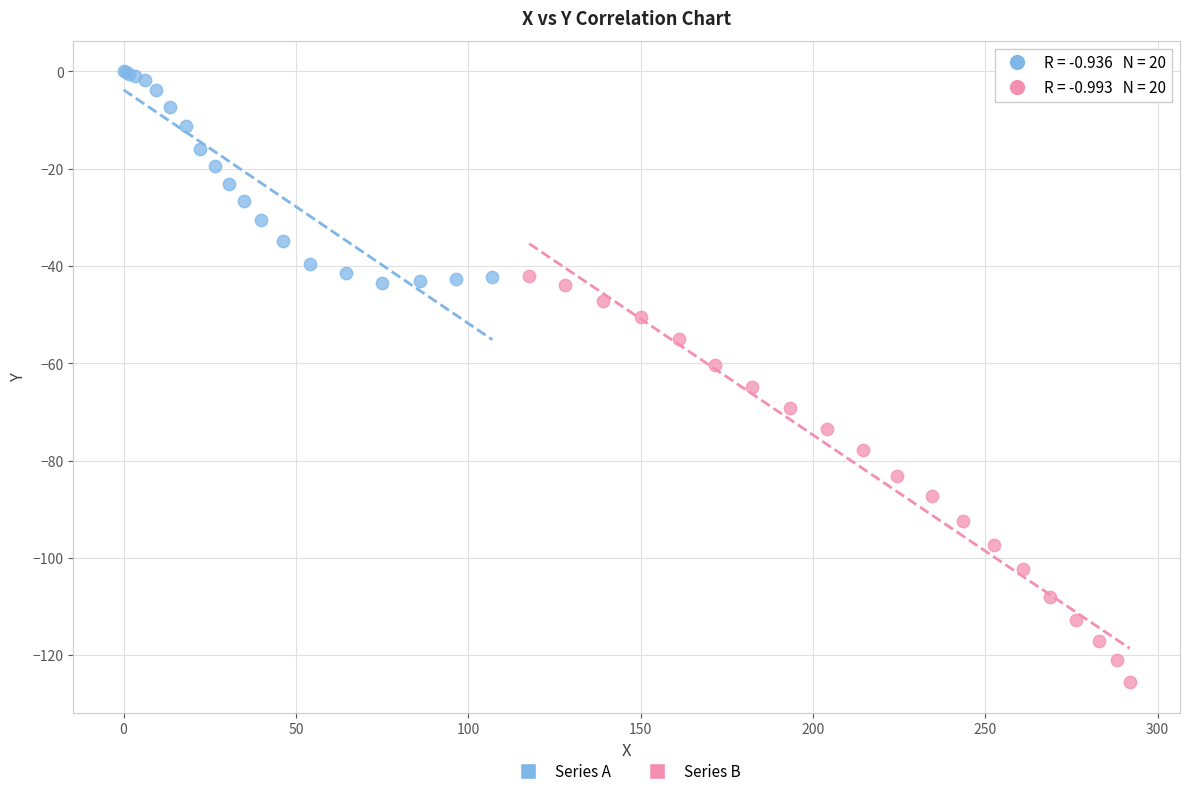

Which series contains the highest Y value?

Series A